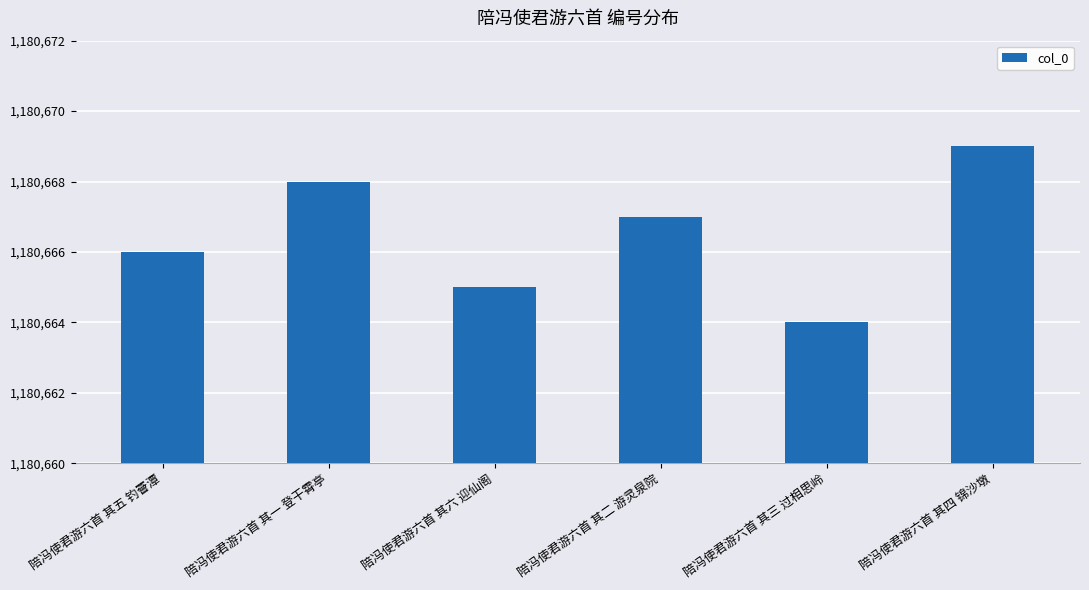

What is the smallest value displayed?

1180664